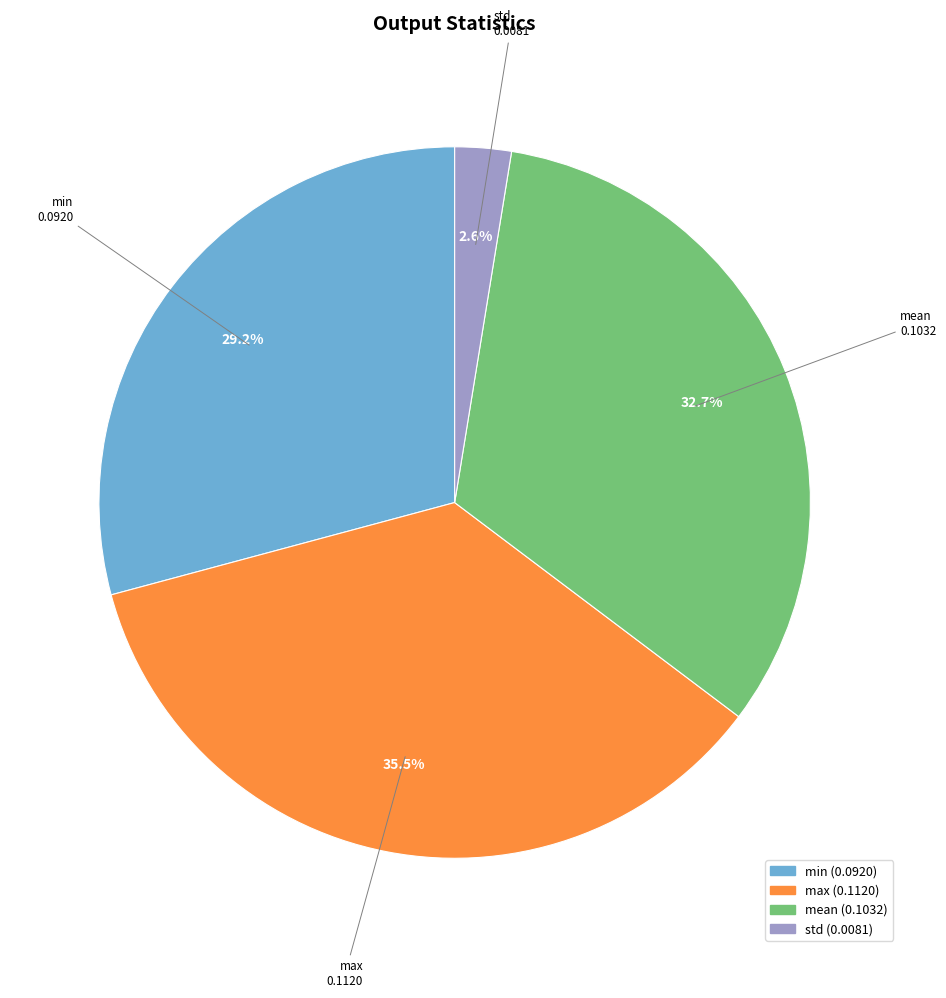

How many slices are in this pie chart?

4